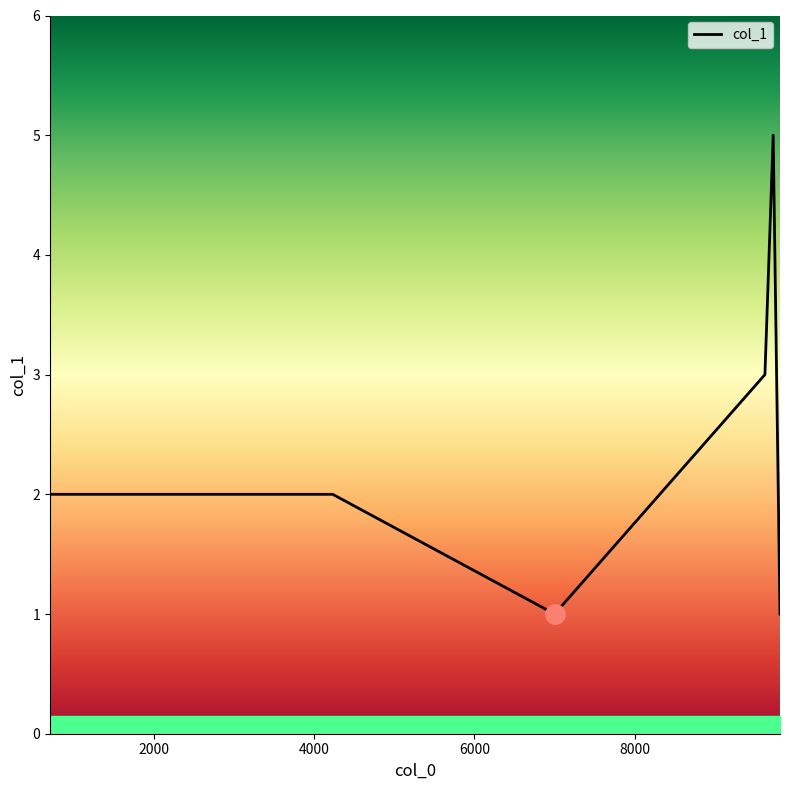

Reading left to right, extract all data points from this chart.

2	2	1	3	5	1